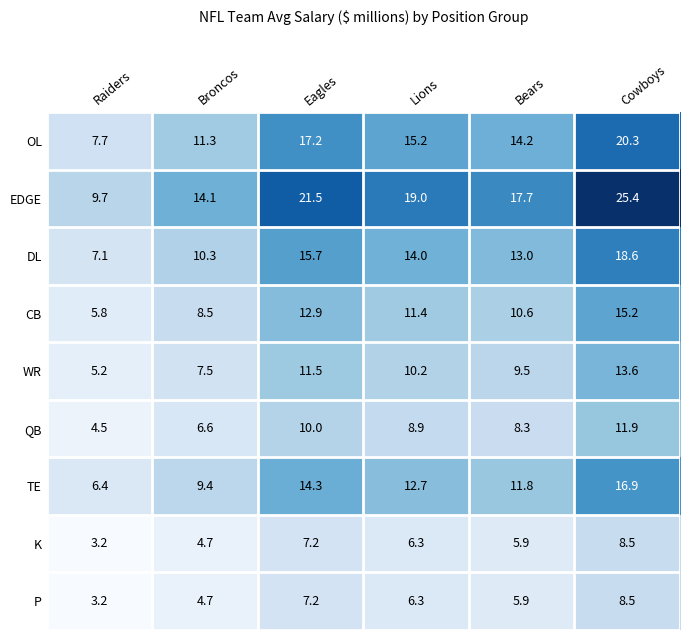

What is the sum of the QB values at Lions and Bears?

17.2